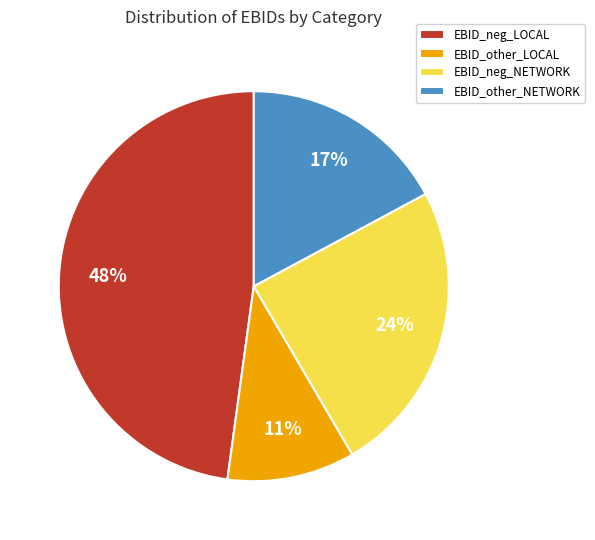

To the nearest percent, what is the average slice percentage?

25%